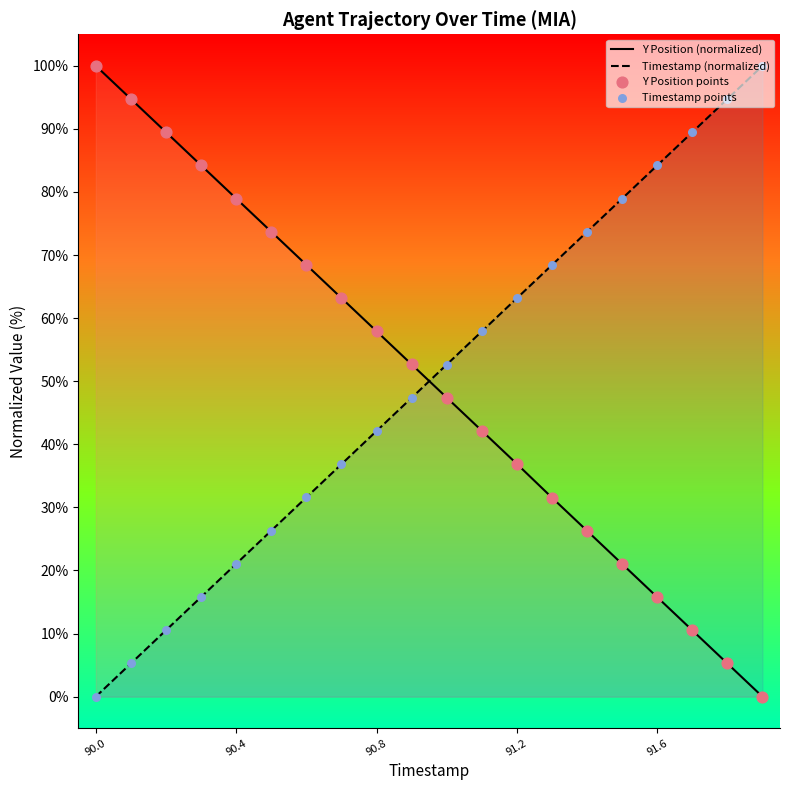

Is the value of Y Position (normalized) at 91.6 greater than the value of Timestamp (normalized) at 90.4?

No